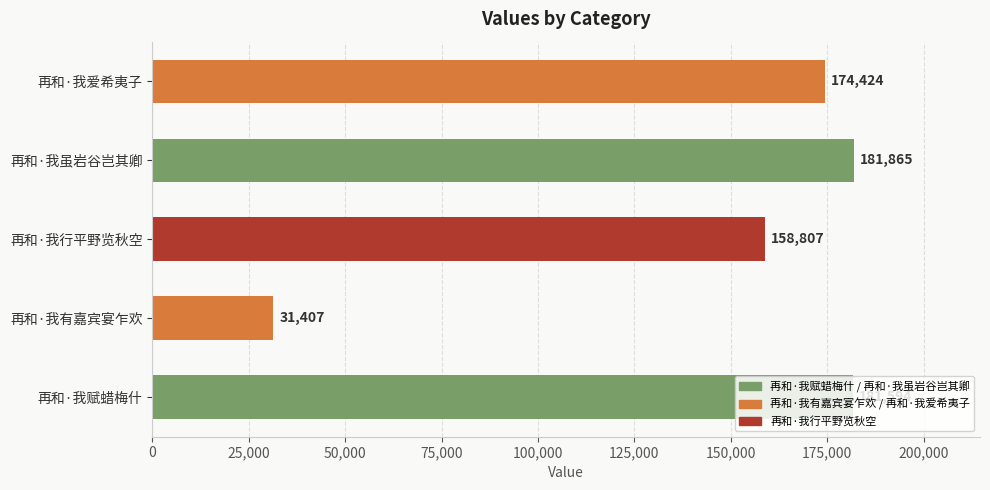

What is the difference between the maximum and second lowest values?

23058